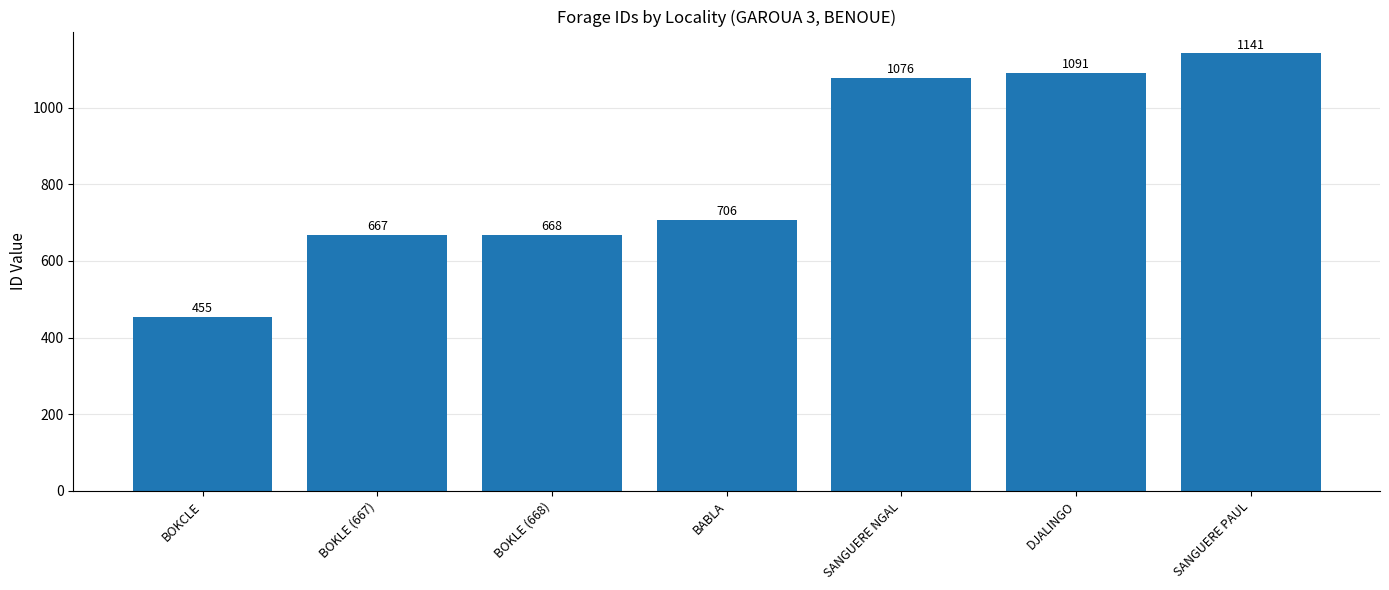

Reading left to right, list all the values displayed in this chart.

BOKCLE=455	BOKLE (667)=667	BOKLE (668)=668	BABLA=706	SANGUERE NGAL=1076	DJALINGO=1091	SANGUERE PAUL=1141